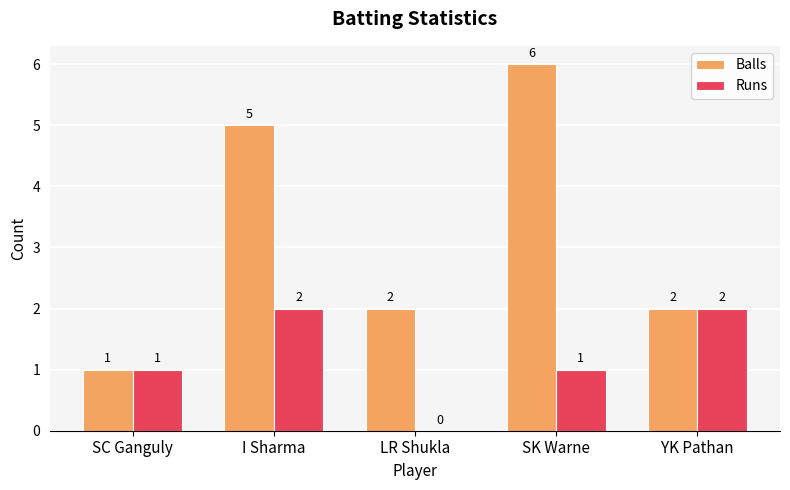

The value of Runs at LR Shukla is 1. True or false?

False